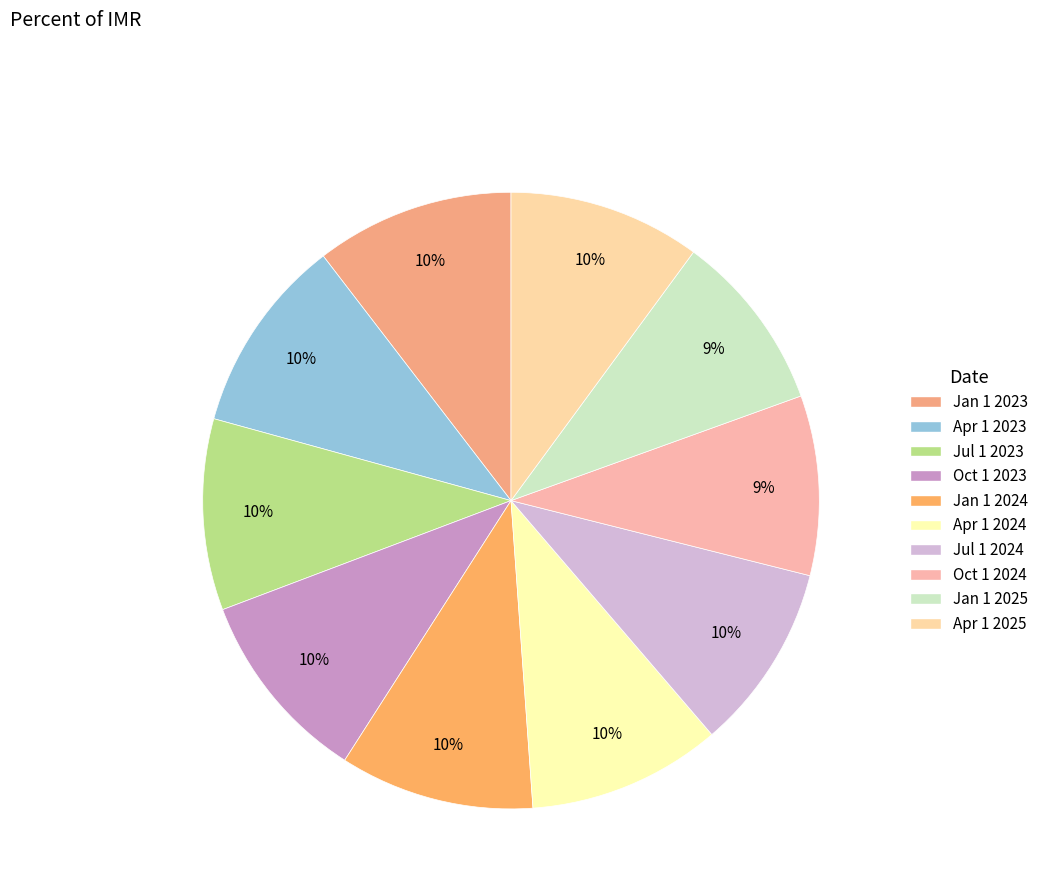

To the nearest percent, what is the combined percentage of Jul 1 2024 and Jul 1 2023?

20%